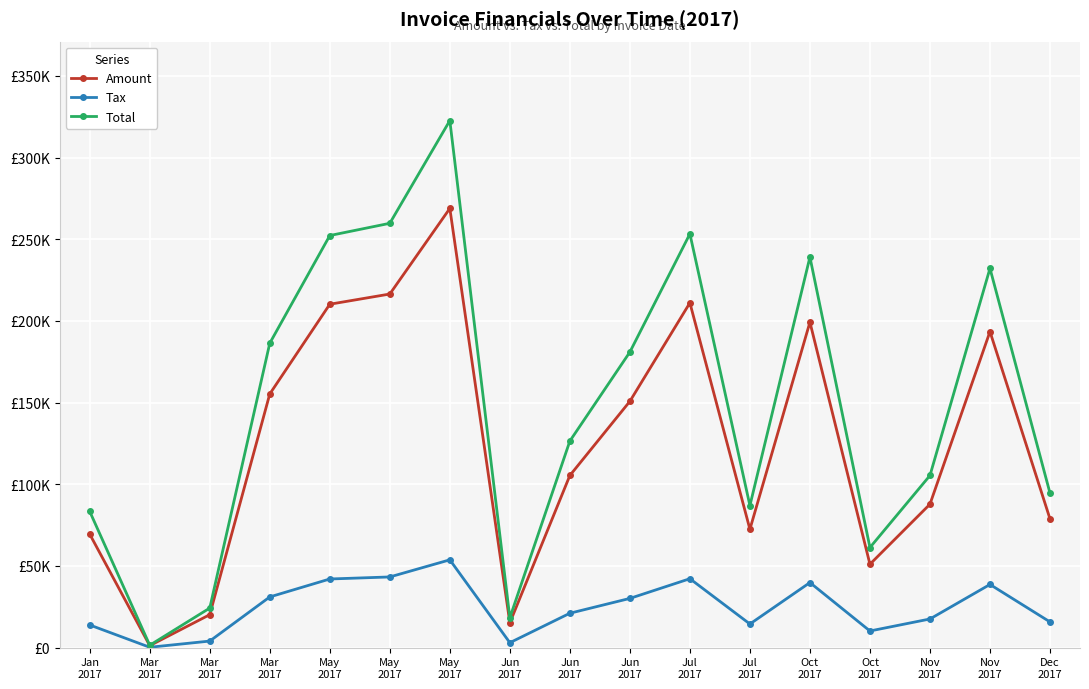

Which has a higher value, Jul
2017 or Jun
2017?

Jul
2017